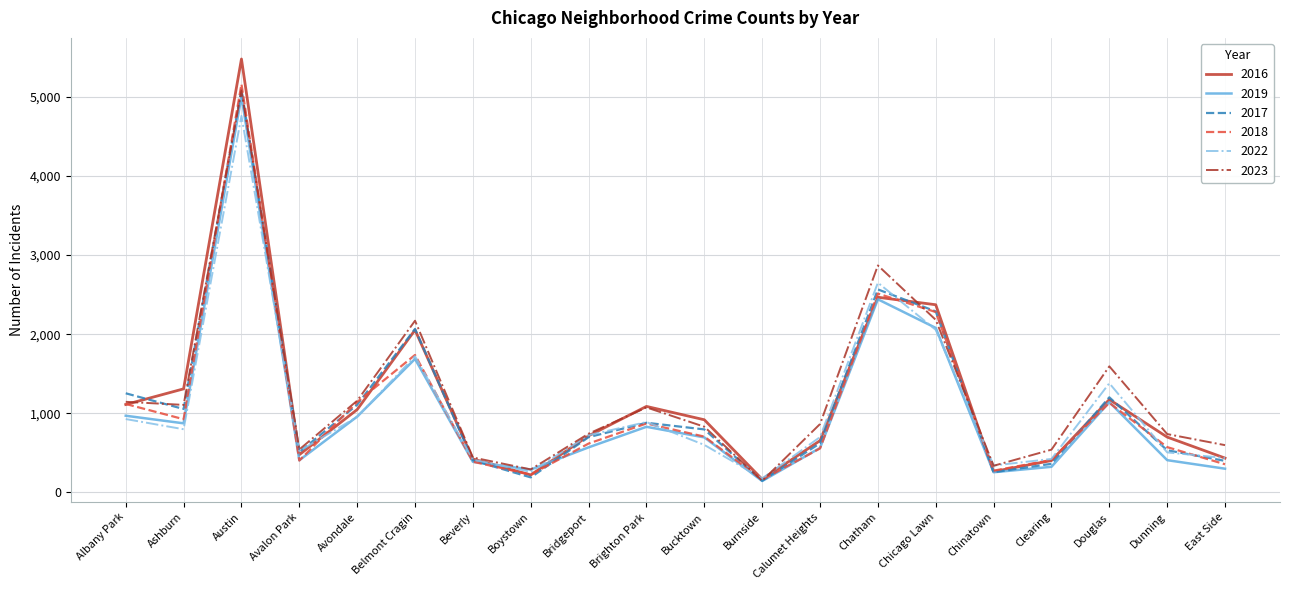

At which category is the sum across all series the highest?

Austin